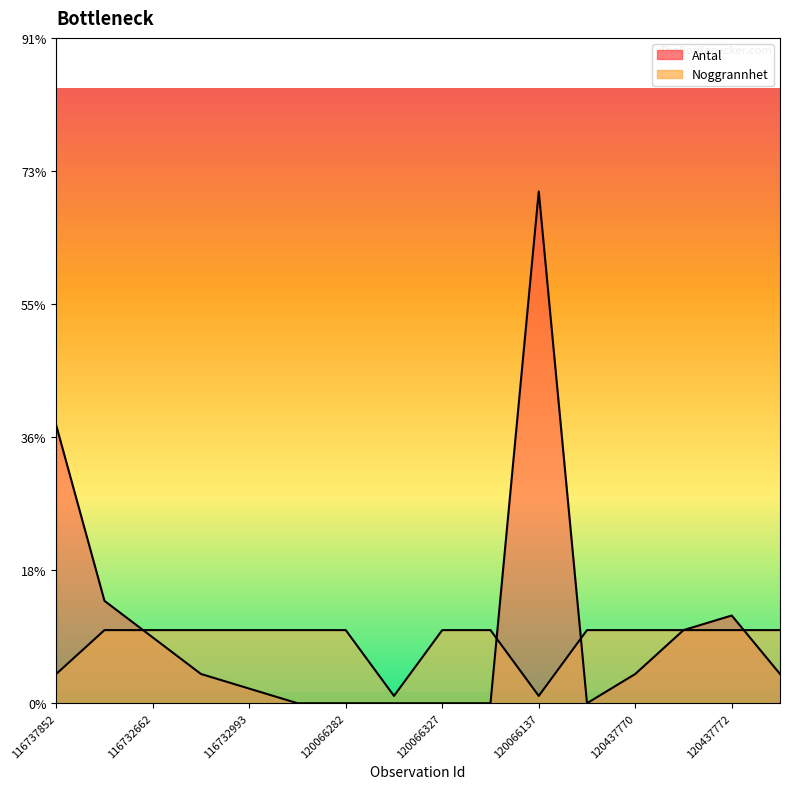

Where do Noggrannhet and Antal first cross each other?

116733495 and 116732662